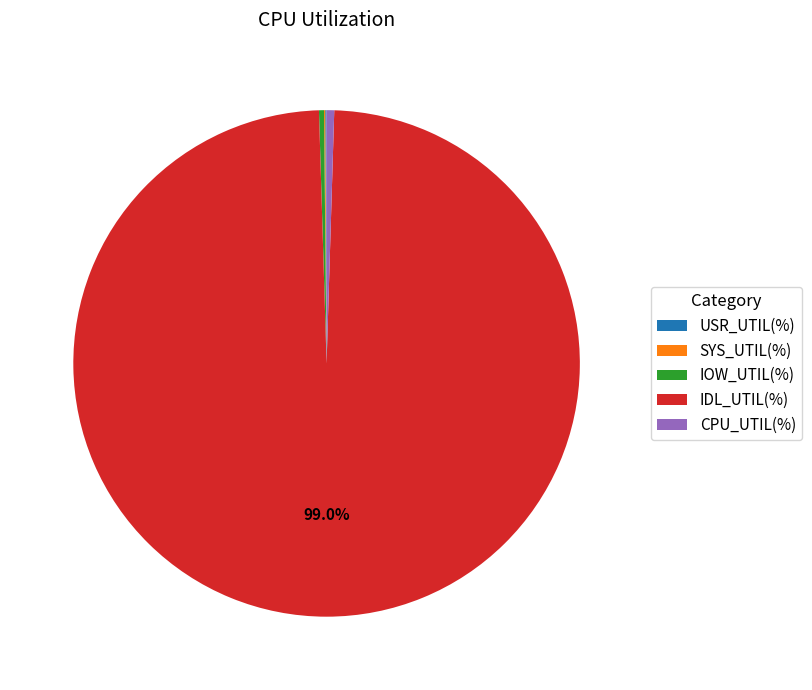

Between CPU_UTIL(%) and IDL_UTIL(%), which is larger?

IDL_UTIL(%)